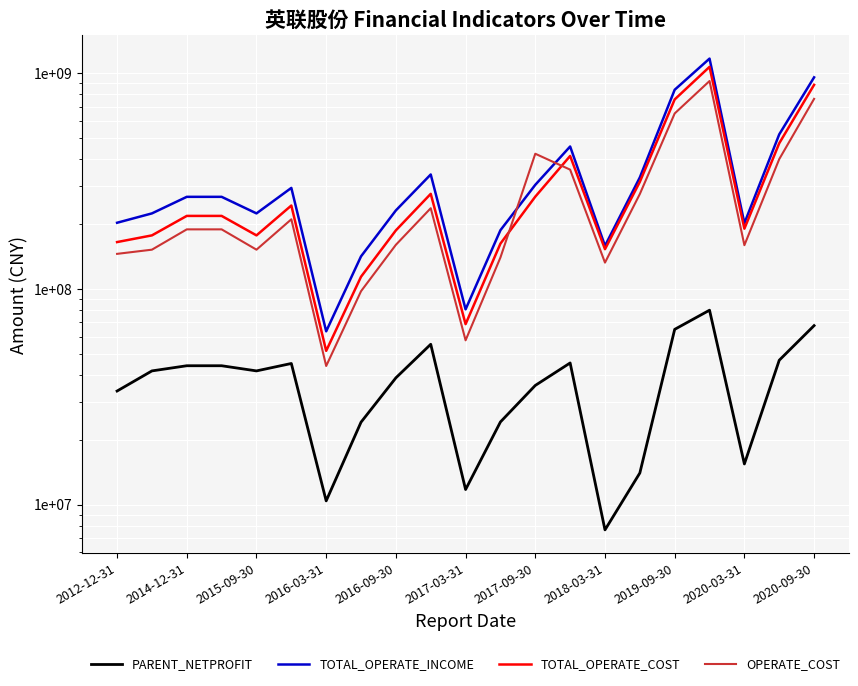

What position from the left is 2017-03-31?

6